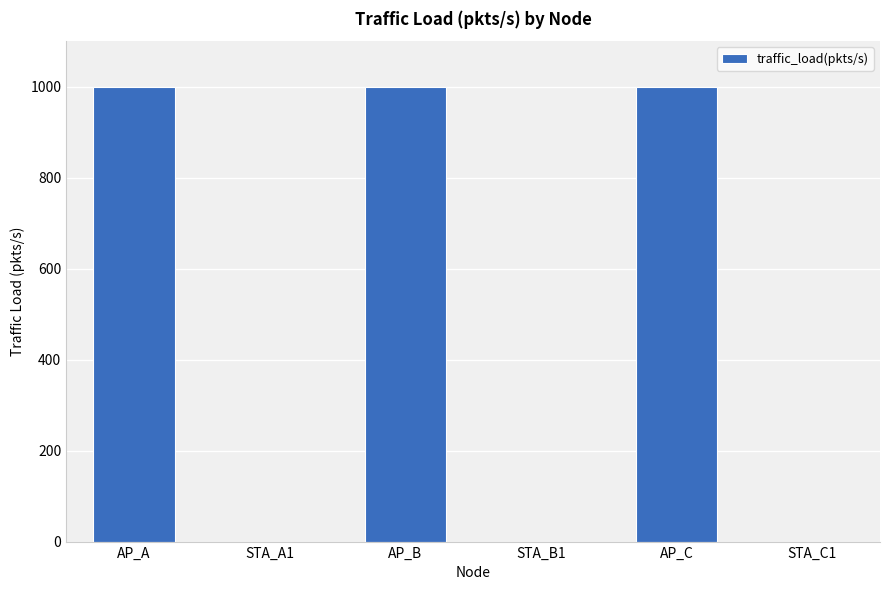

What is the maximum value shown in the chart?

1000